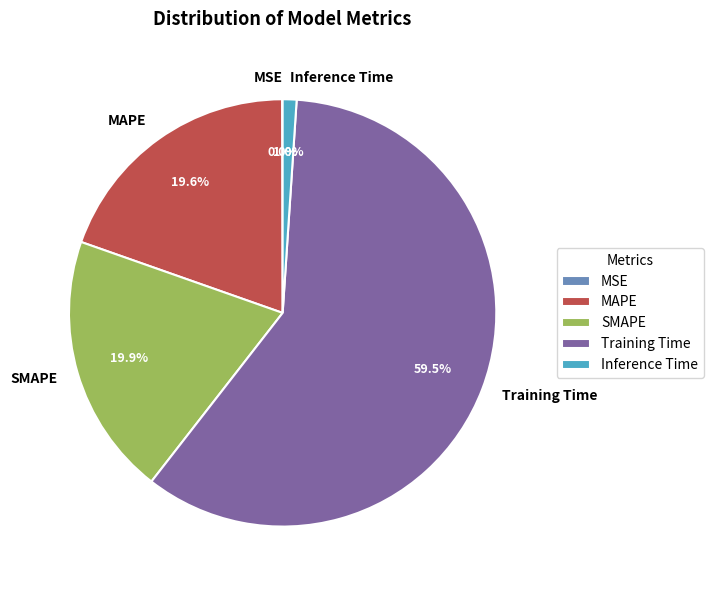

How much of the chart is everything except MAPE?

80.4%